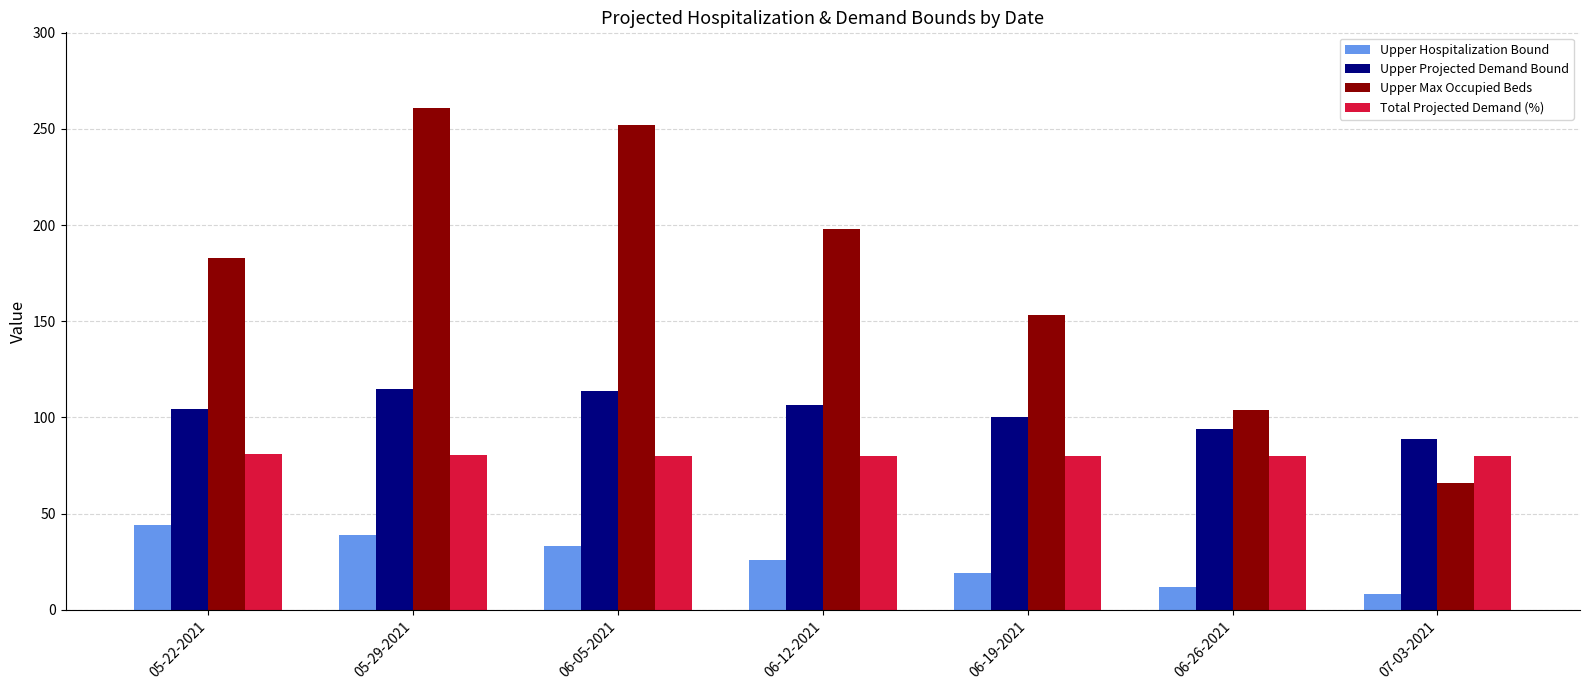

Which series has the largest total across all categories?

Upper Max Occupied Beds